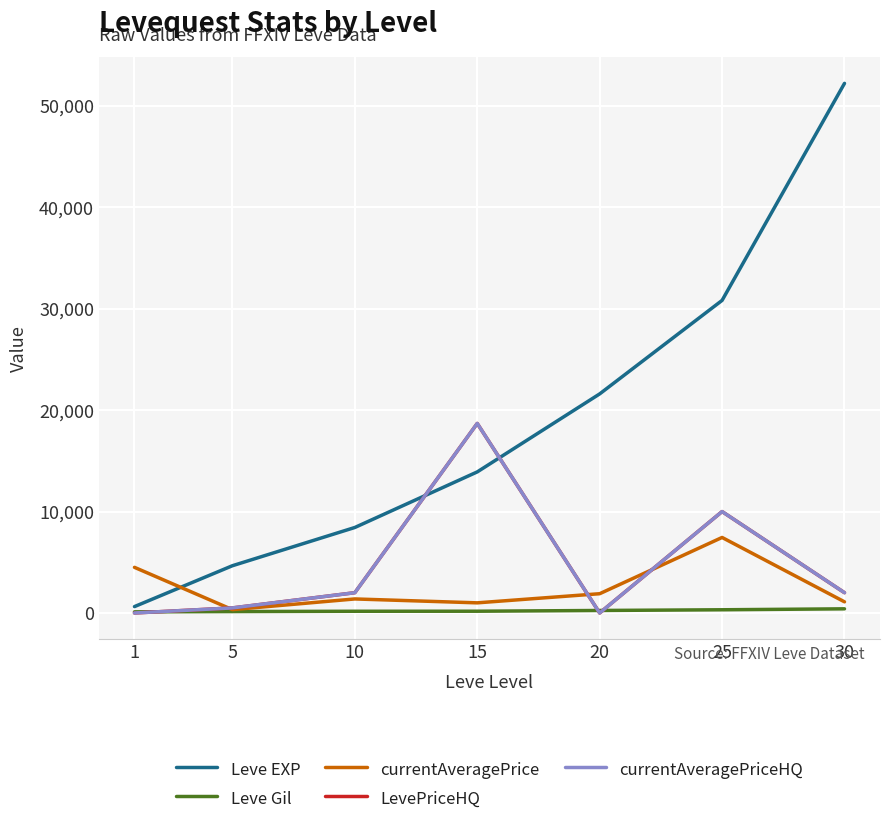

What is the sum of the LevePriceHQ values at 1 and 5?

499.5